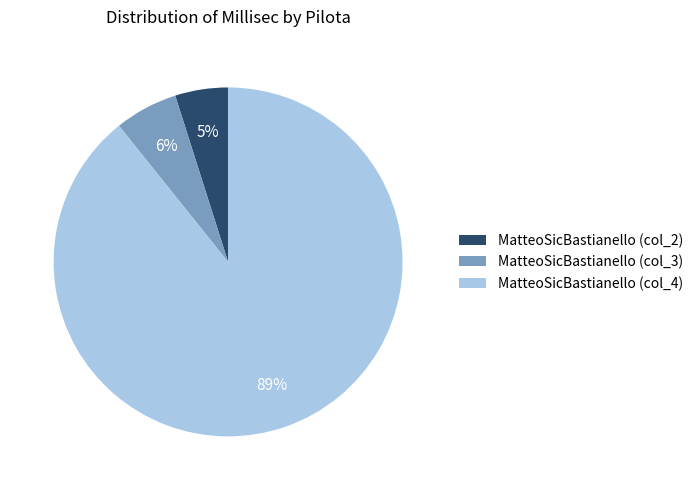

True or false: MatteoSicBastianello (col_3) accounts for 1% of the total.

False